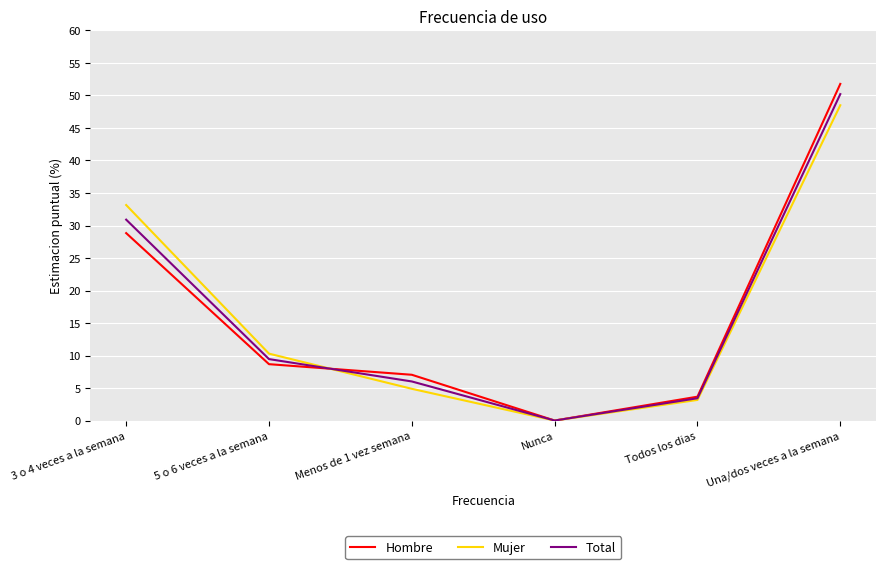

At which label does Mujer first exceed 10?

3 o 4 veces a la semana